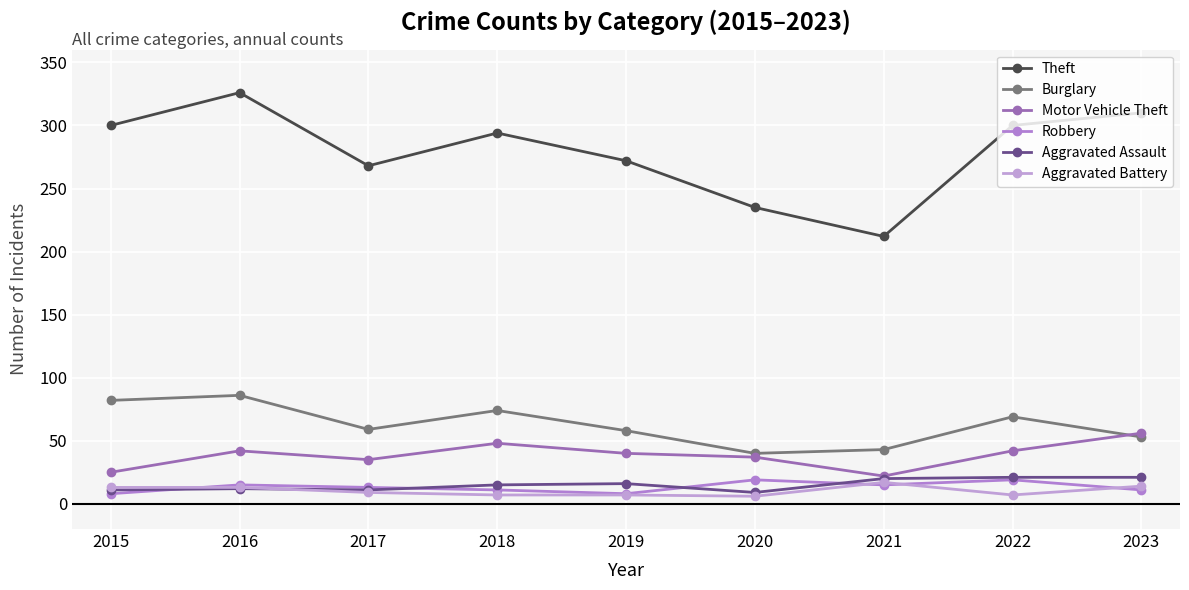

What is the difference between the Theft values at 2018 and 2016?

32